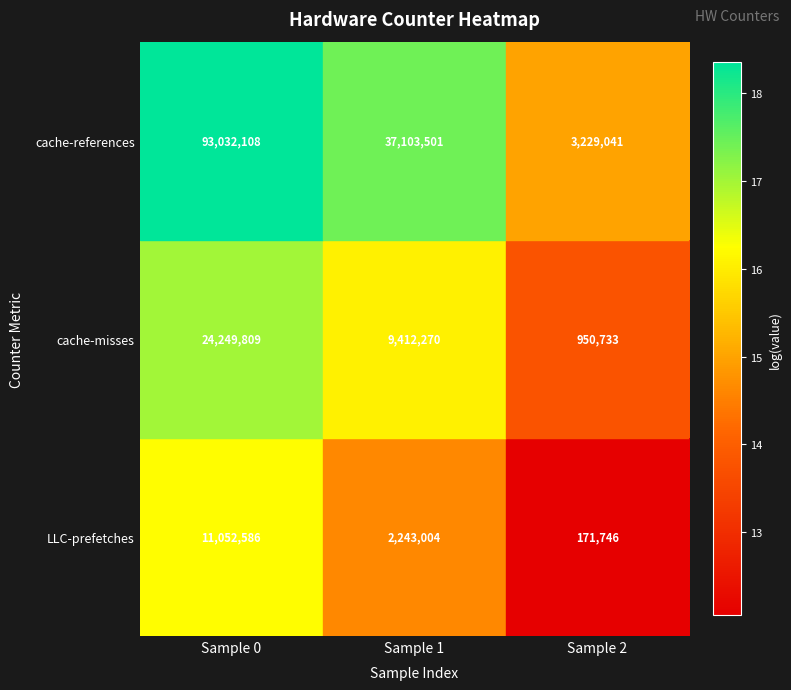

At how many categories does at least one series exceed 2952188?

3